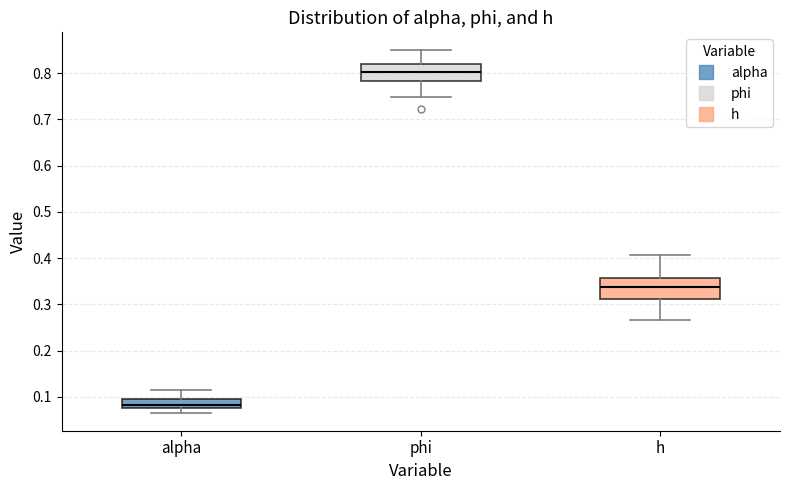

Which box has the highest median line?

phi